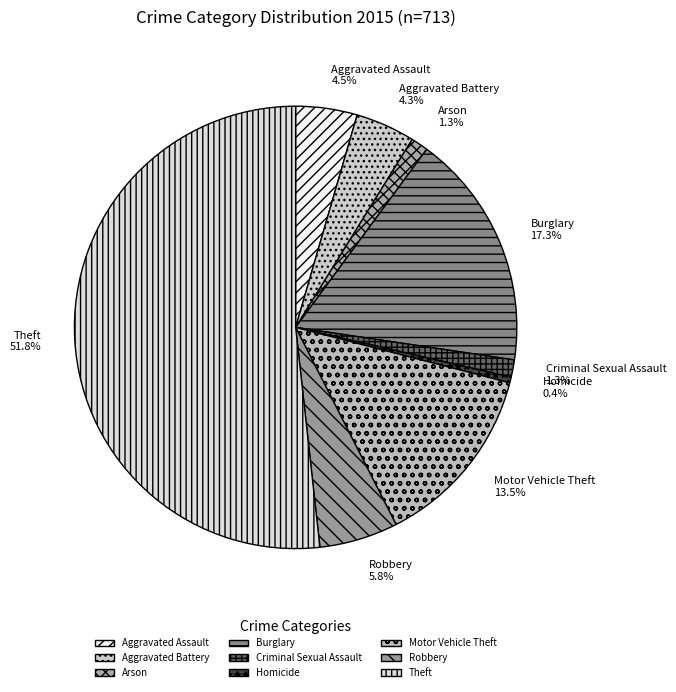

Do Aggravated Battery and Homicide together represent more than half of the pie?

No